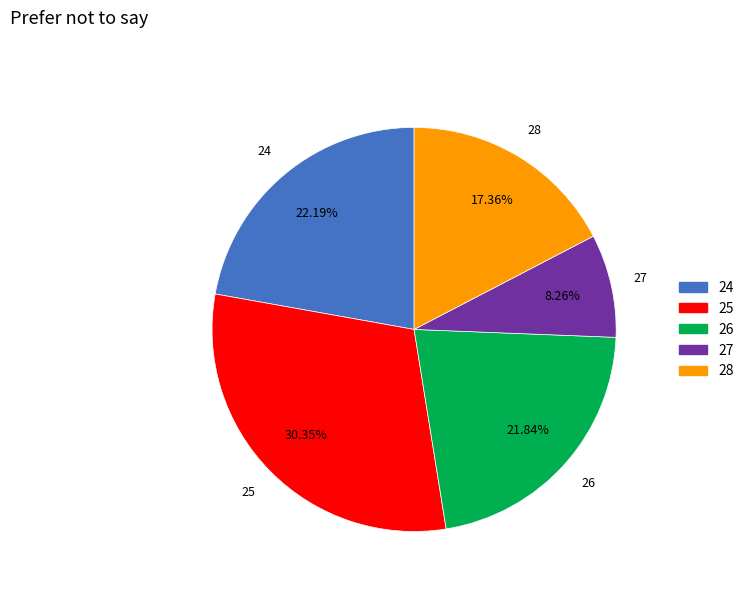

To the nearest percent, what percentage of the pie is 28?

17%